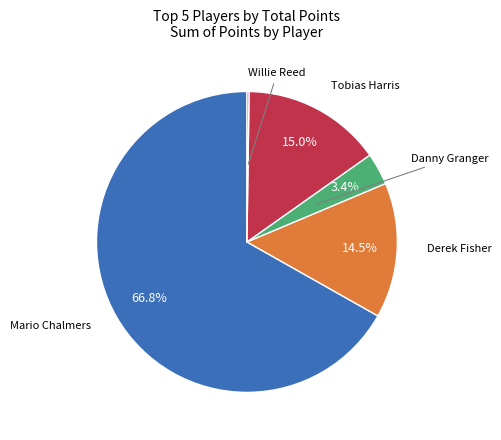

Is there a majority slice in this chart?

Yes